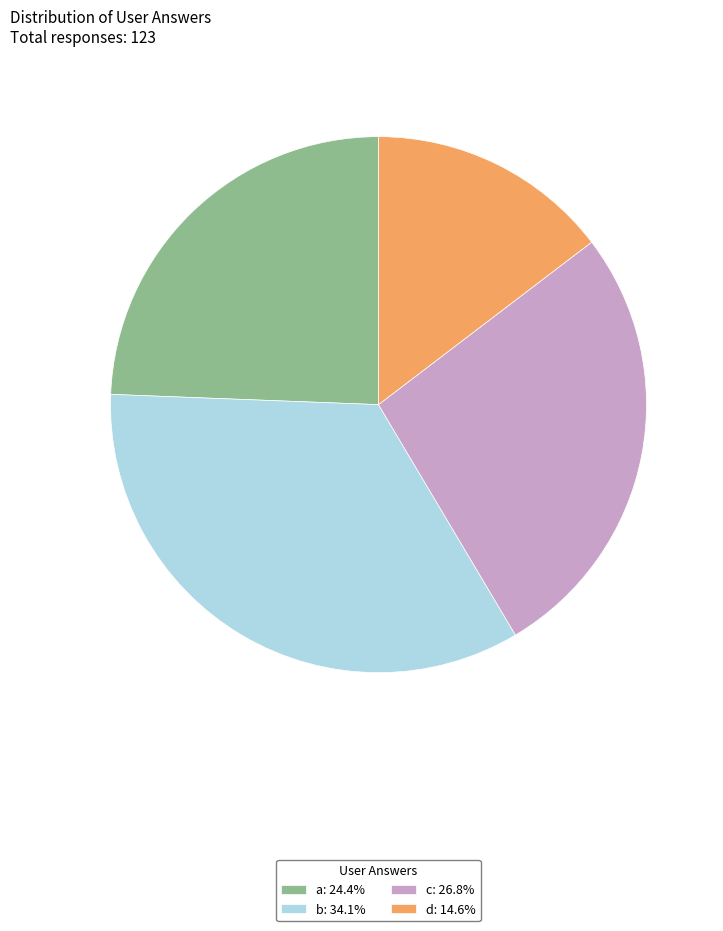

Is b the majority of the pie?

No